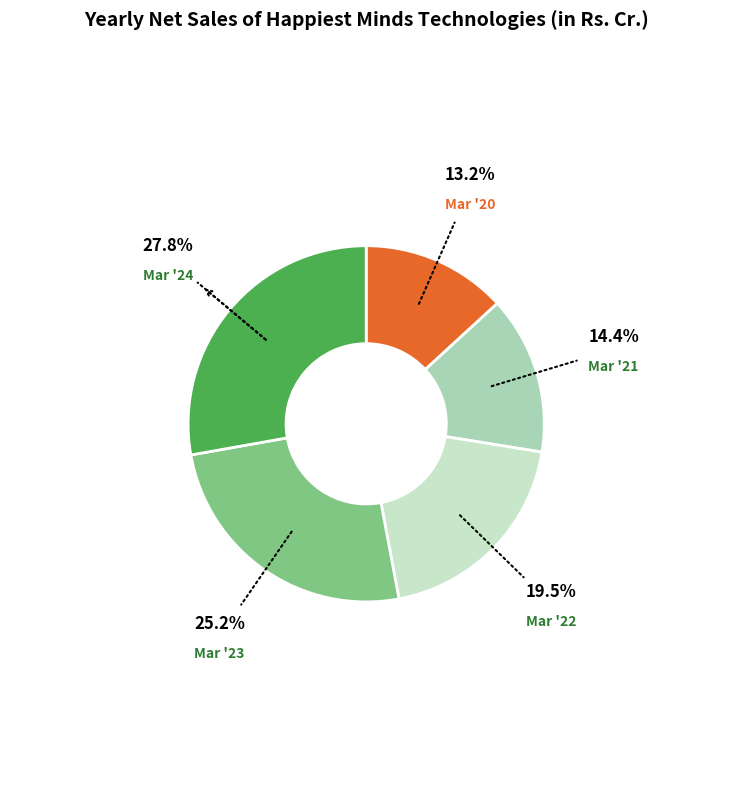

Approximately how many times larger is the value at Mar '22 compared to Mar '23?

0.8